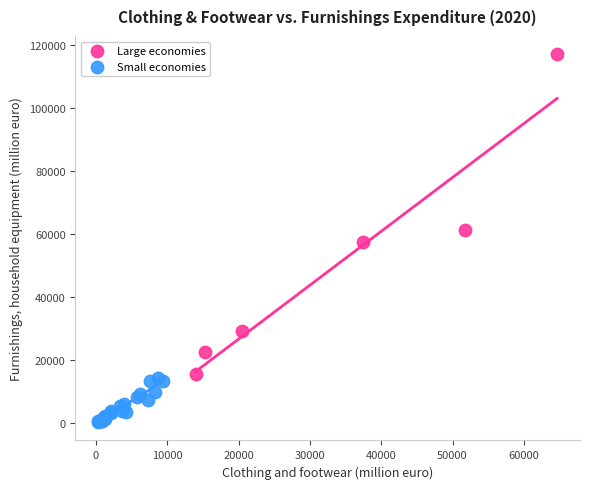

What are all the series names shown in the legend?

Large economies, Small economies